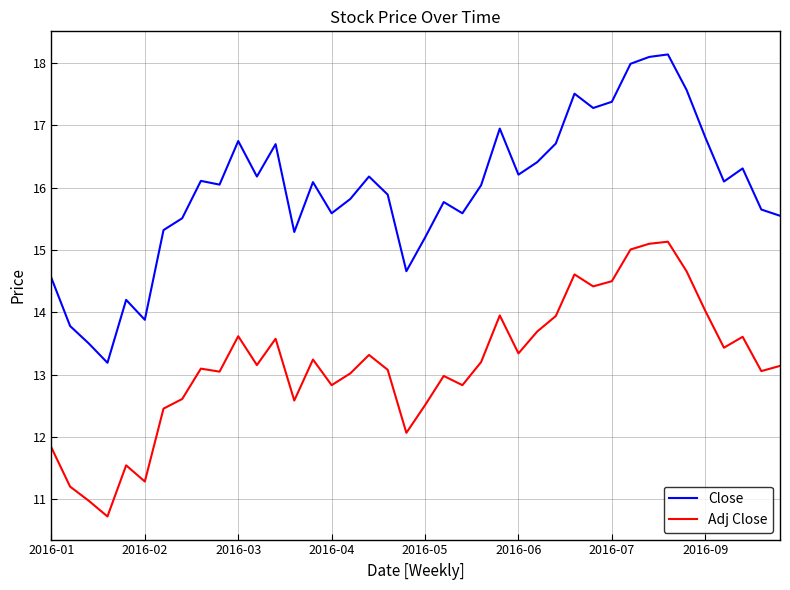

What is the difference between the second highest and minimum values in the Adj Close series?

4.4